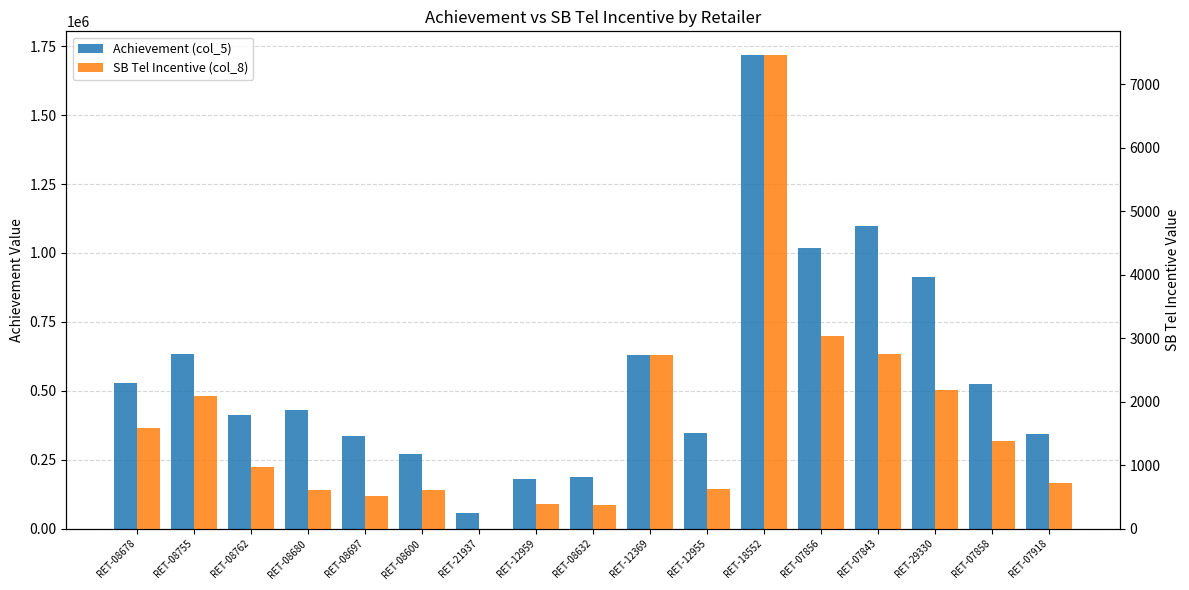

What is the difference between the highest and lowest values at RET-07843?

1096822